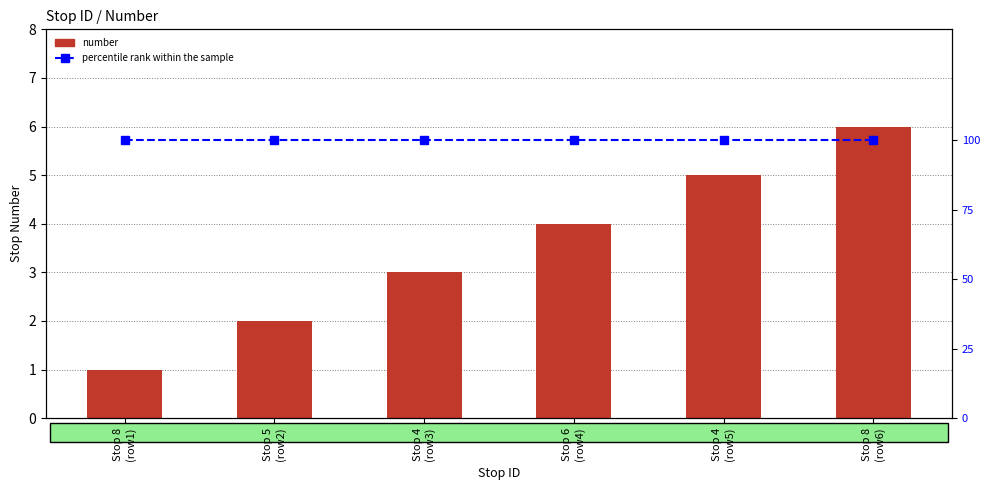

At how many categories does at least one series exceed 67?

6